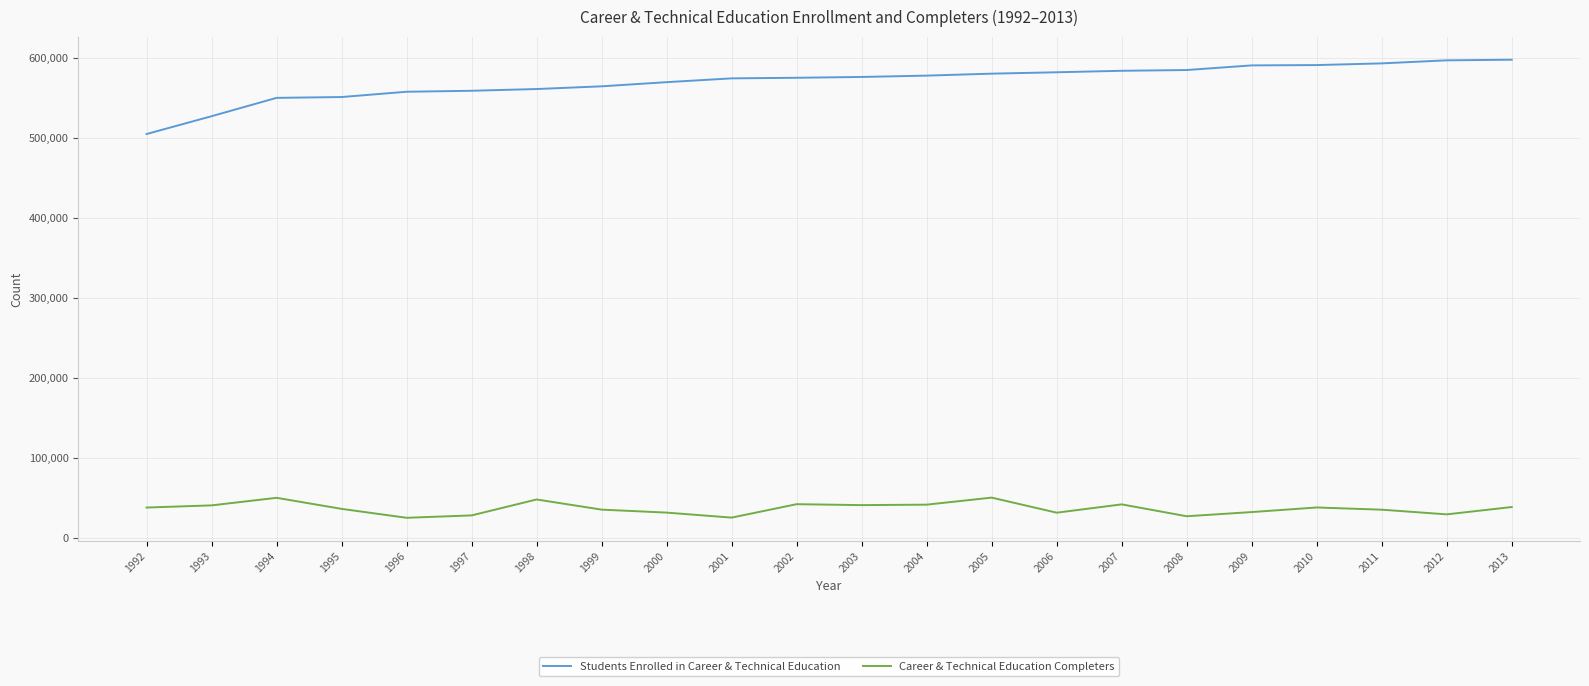

What is the spread (max minus min) of values at 2011?

558405